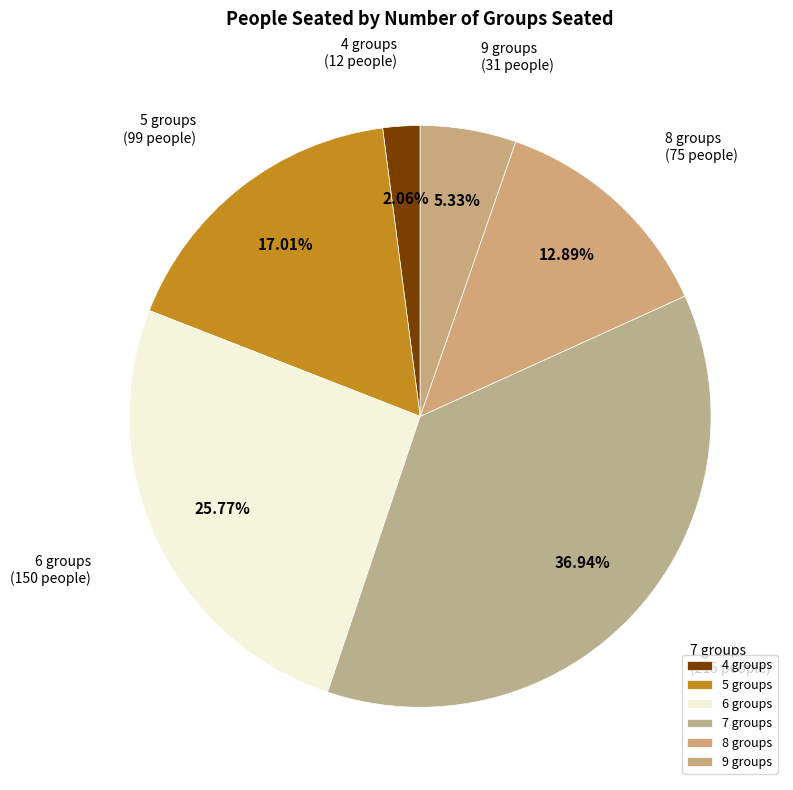

Rank the categories by value from lowest to highest.

4 groups, 9 groups, 8 groups, 5 groups, 6 groups, 7 groups